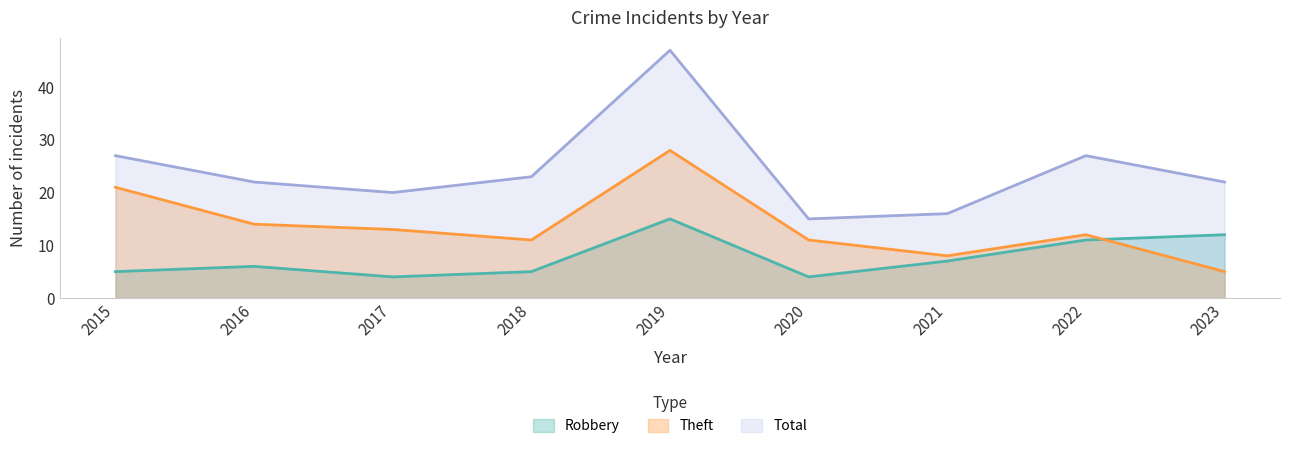

What is the average value of the Theft series?

14